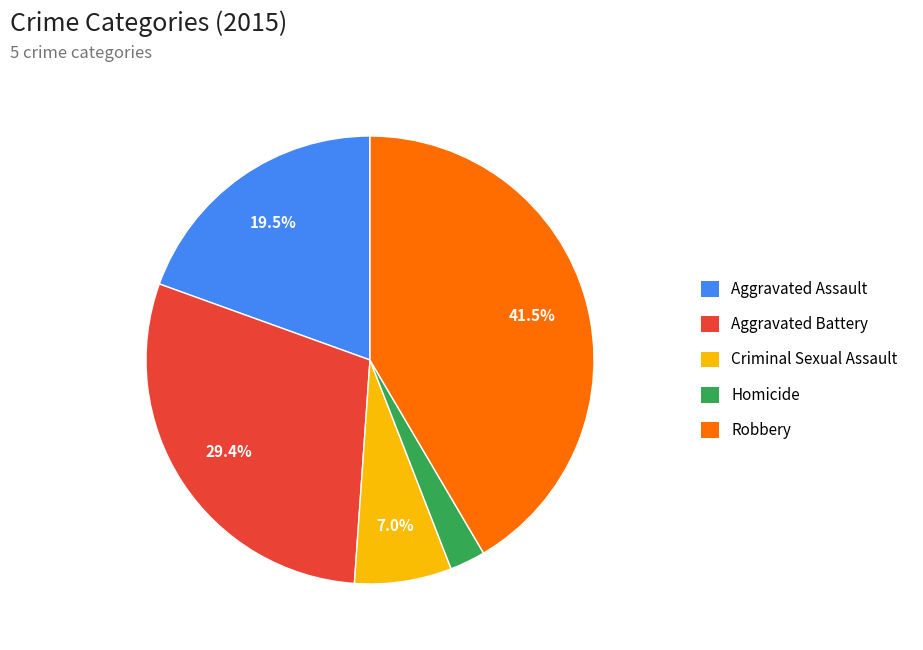

Does Aggravated Battery account for over 50% of the chart?

No